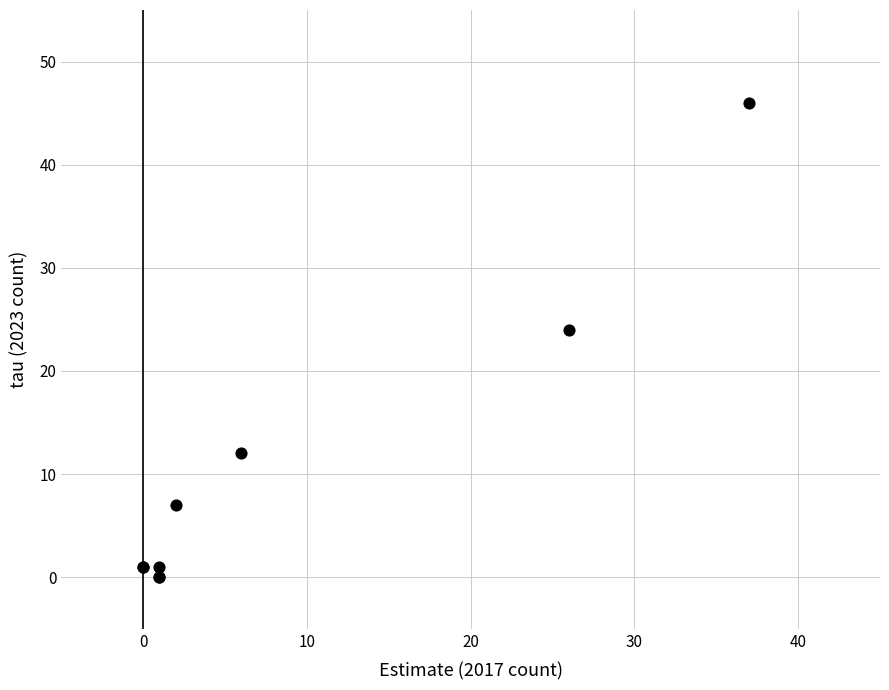

What Y value in the scatter plot is closest to 23?

24